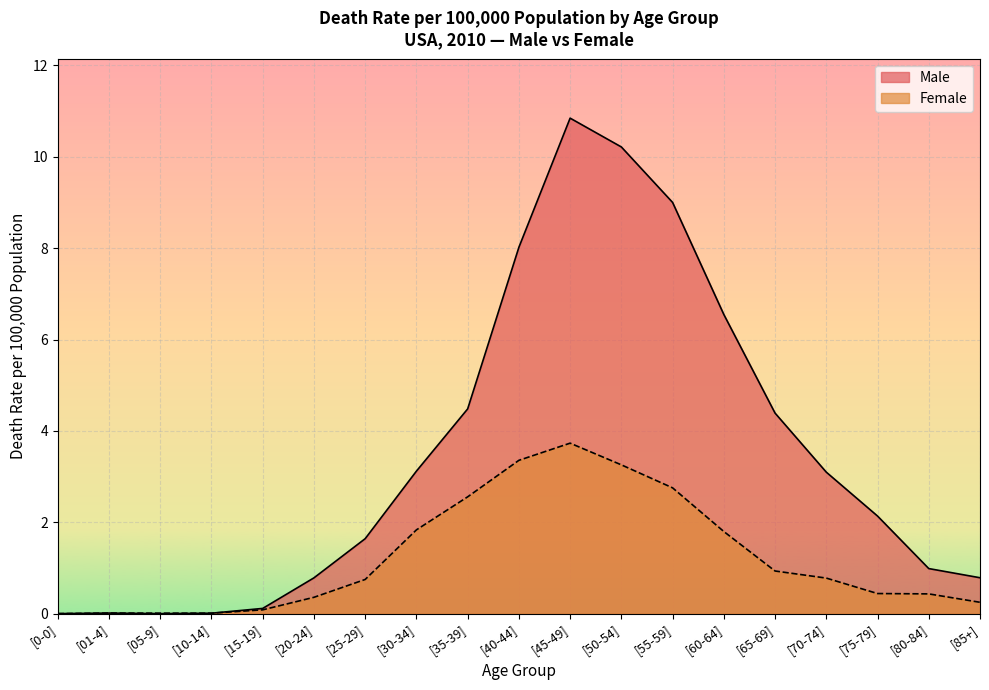

Which series changed the most between [45-49] and [75-79]?

Male